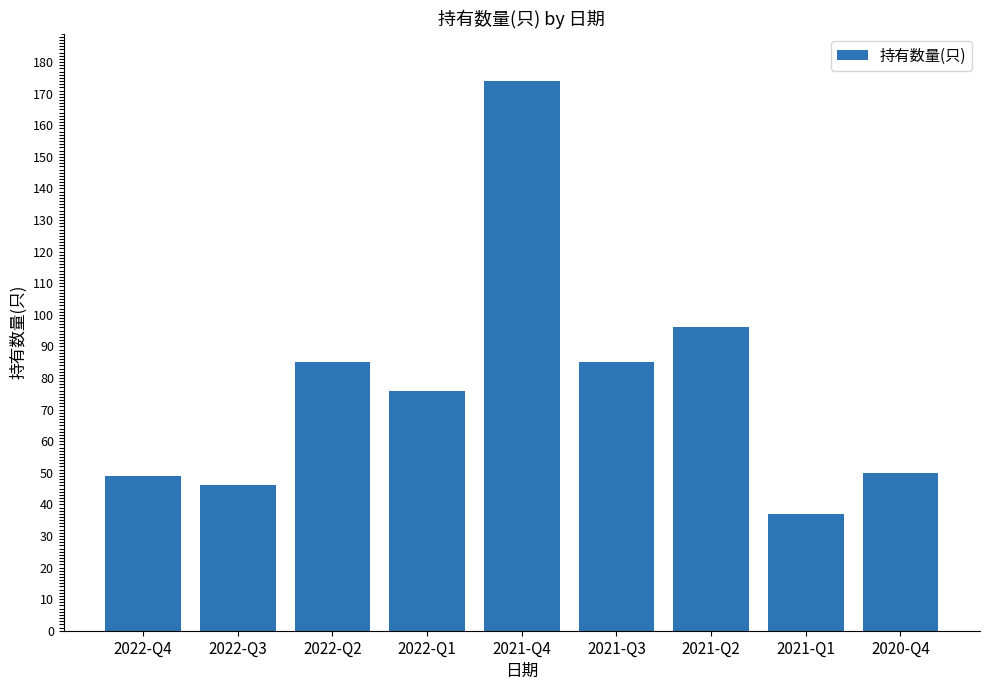

Does the chart contain stacked bars?

No